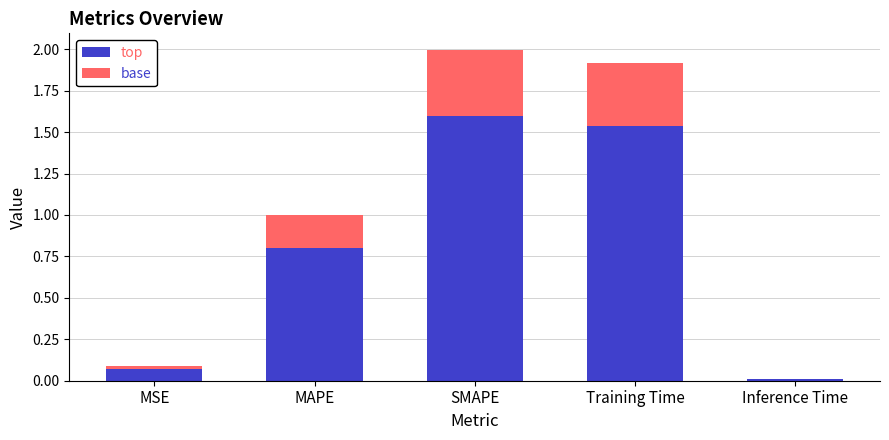

What is the total value across all series at Training Time?

1.9